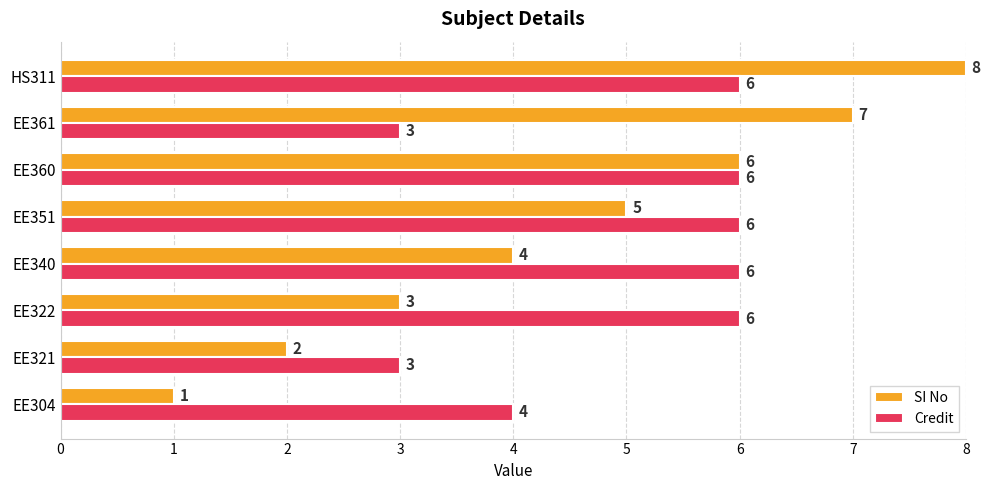

What is the maximum value for SI No?

8